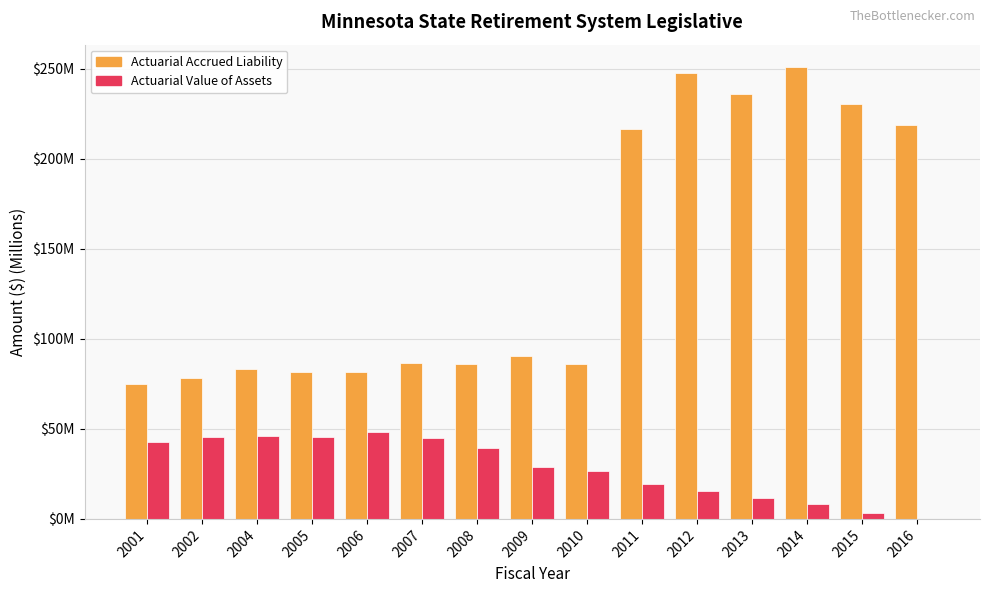

What is the difference between the second highest and minimum values in the Actuarial Value of Assets series?

46.2